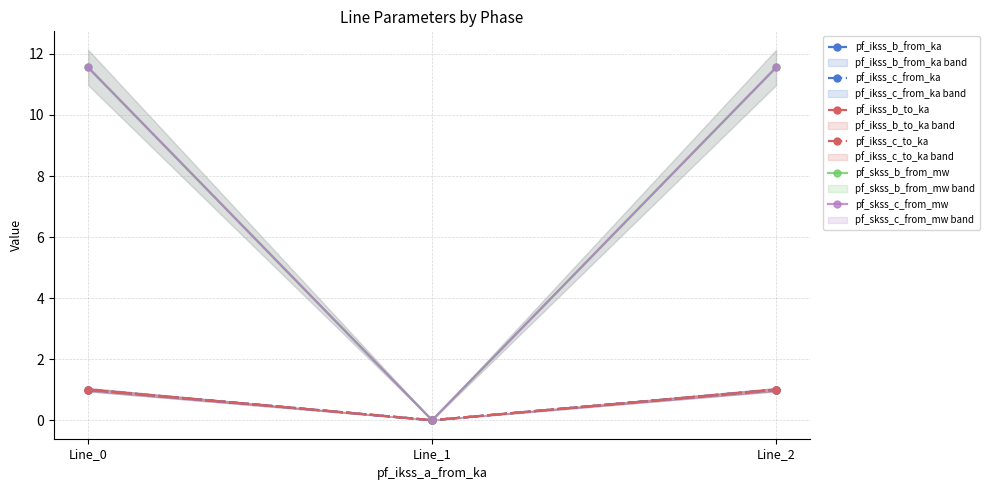

Is it true that pf_ikss_c_from_ka equals 1.0 at Line_2?

True